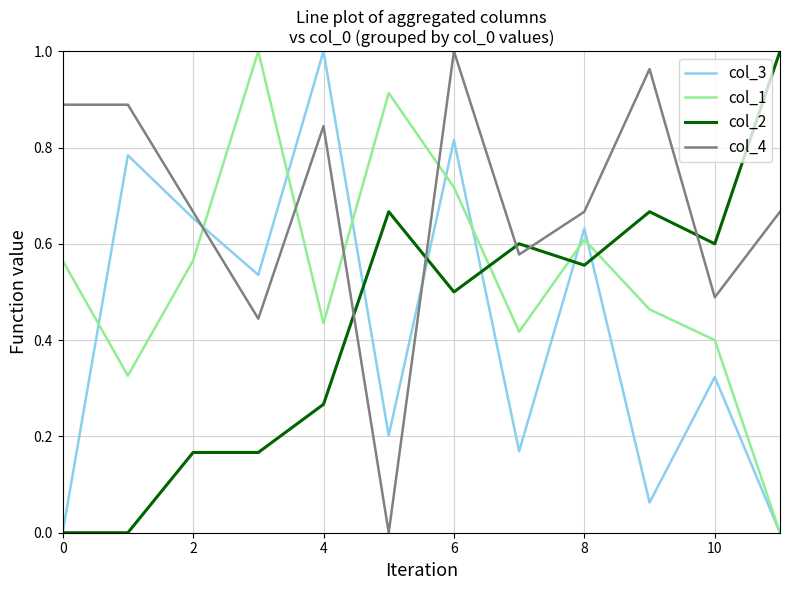

What are all the series names shown in the legend?

col_3, col_1, col_2, col_4